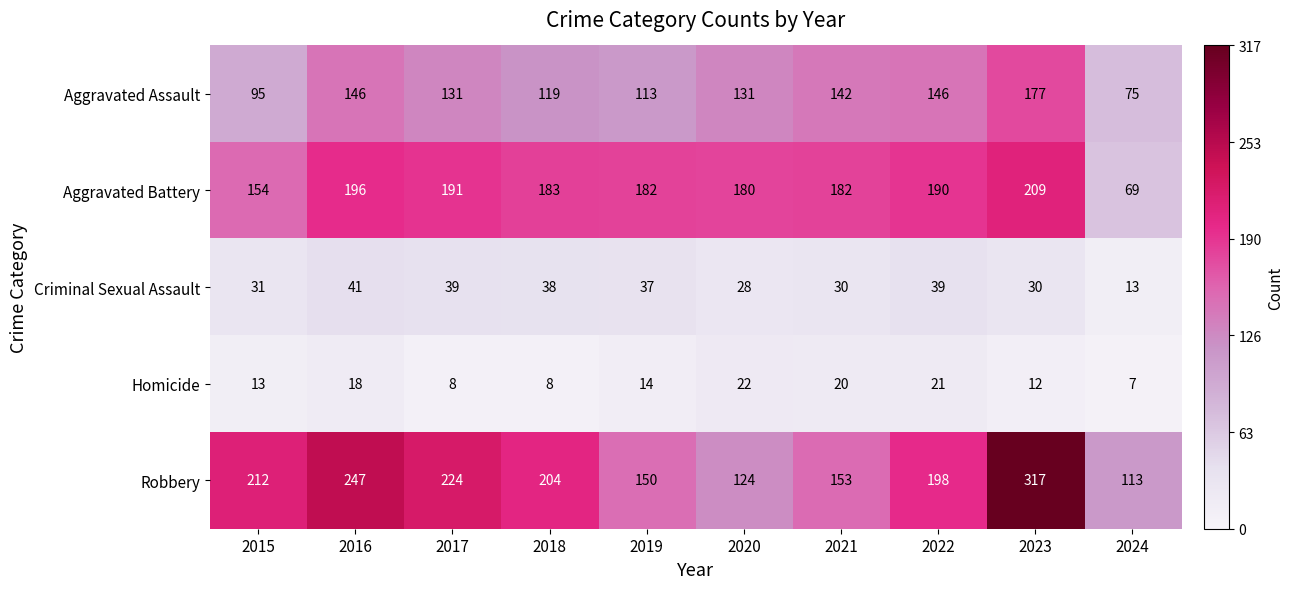

The value of Aggravated Battery at 2015 is 78. True or false?

False